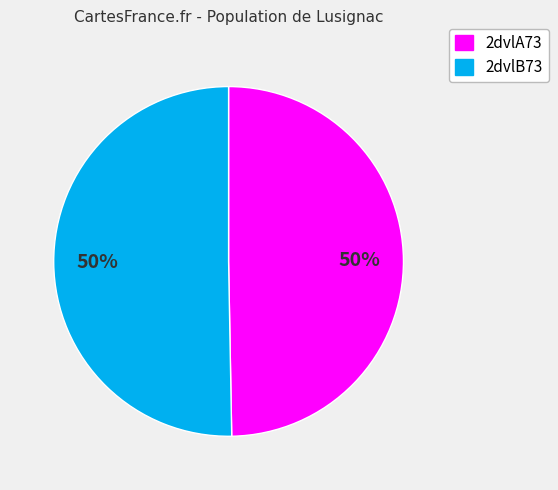

To the nearest percent, what percentage of the pie is 2dvlA73?

50%